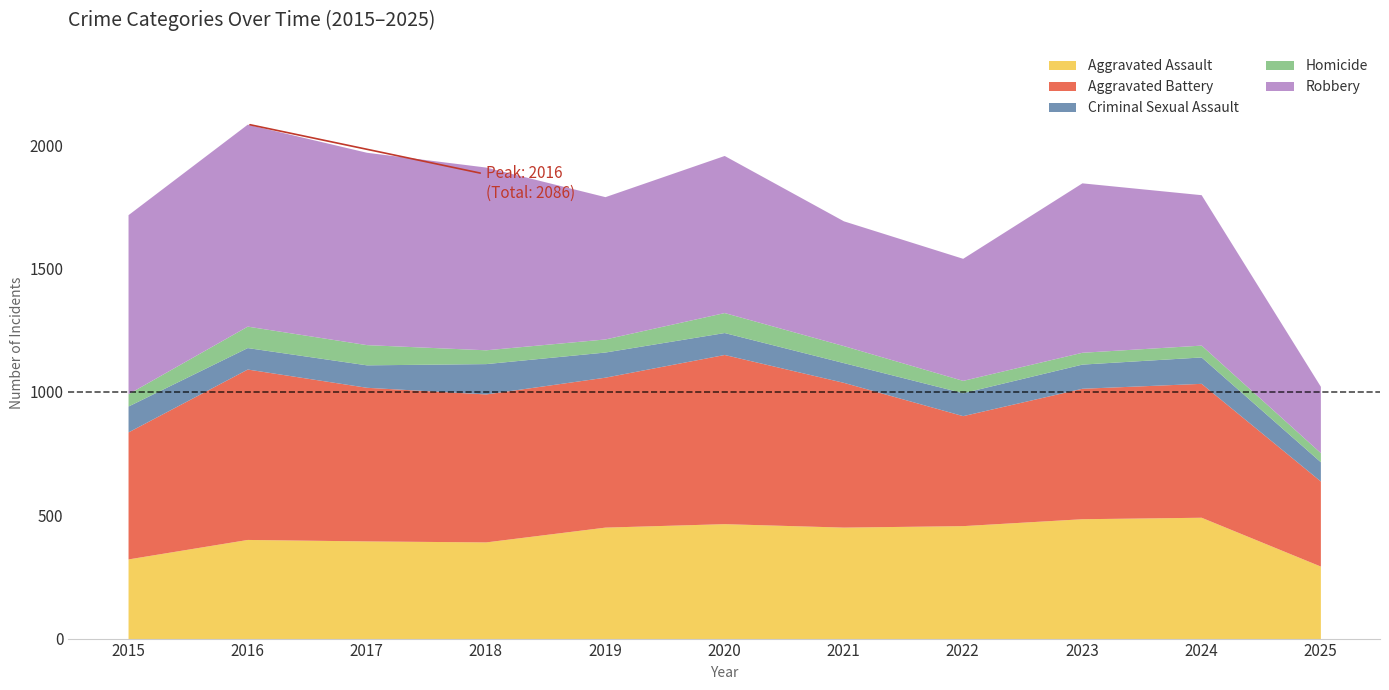

The Aggravated Battery series shows 81 at 2025. True or false?

False